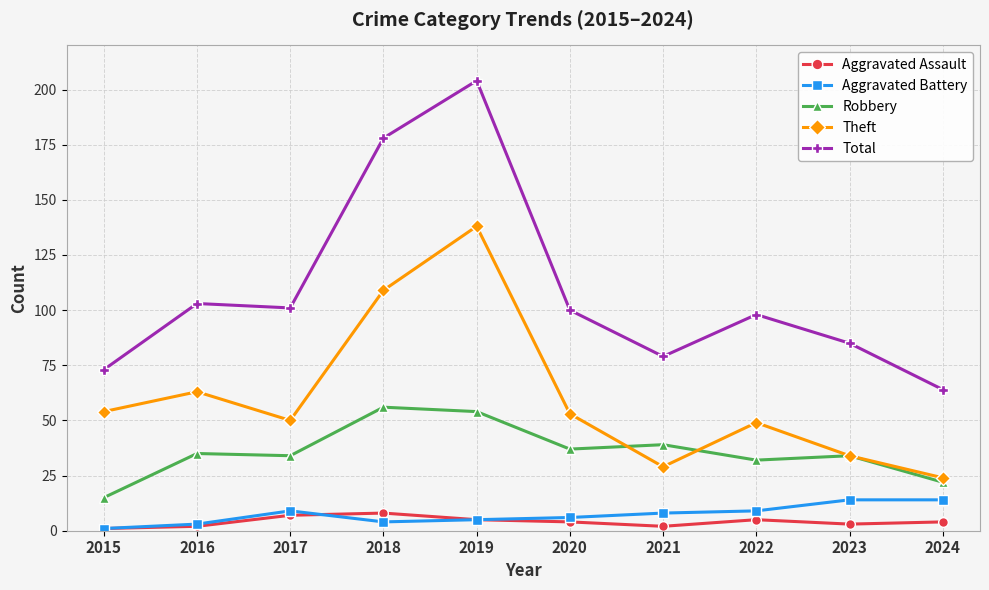

Reading left to right, list all the values displayed in this chart.

Aggravated Assault: 1	2	7	8	5	4	2	5	3	4
Aggravated Battery: 1	3	9	4	5	6	8	9	14	14
Robbery: 15	35	34	56	54	37	39	32	34	22
Theft: 54	63	50	109	138	53	29	49	34	24
Total: 73	103	101	178	204	100	79	98	85	64